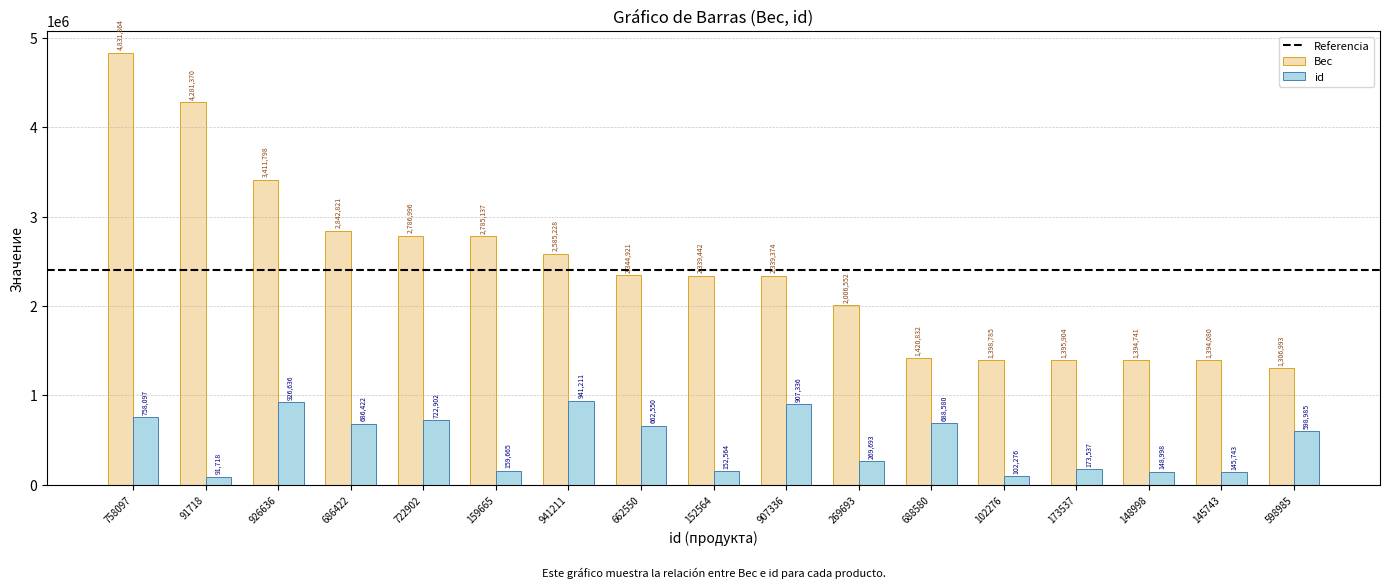

Between 688580 and 173537, which series saw the biggest shift?

id